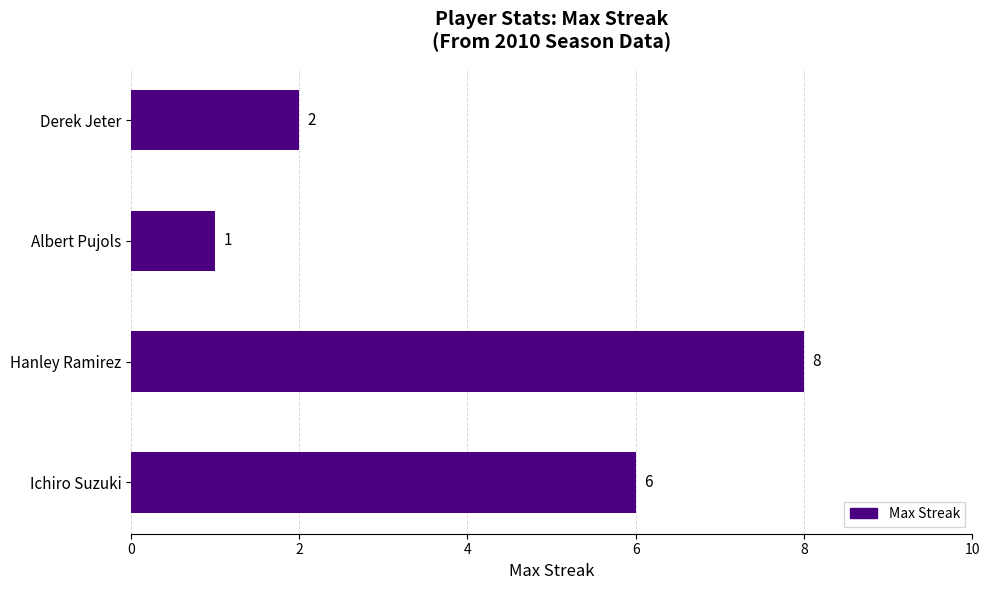

True or false: the data shows 8 at Hanley Ramirez.

True